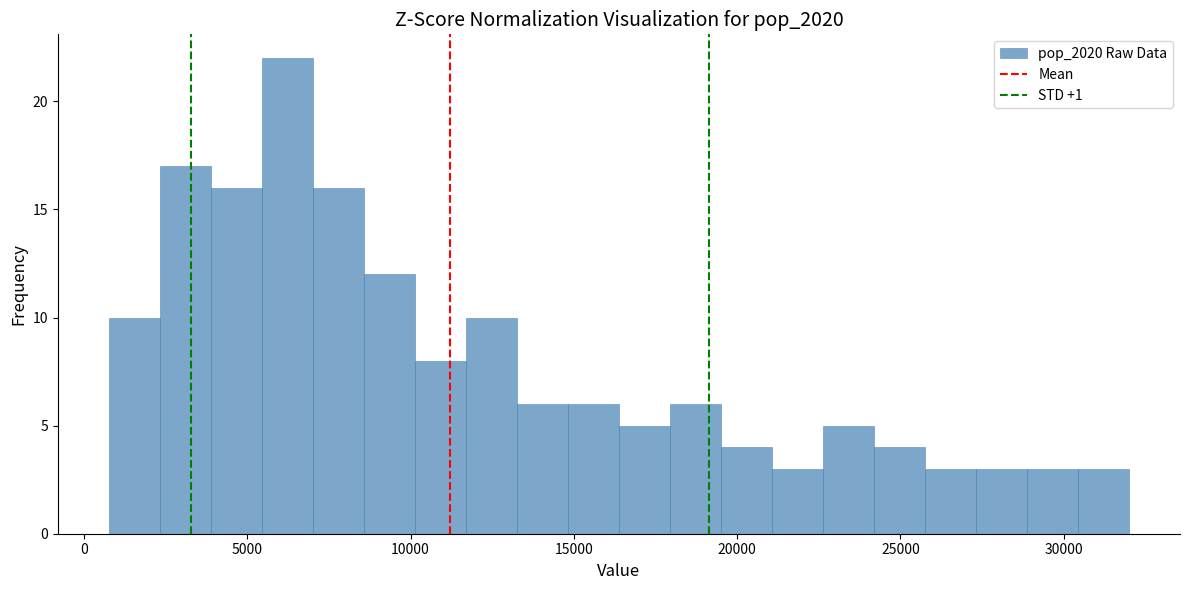

Around what value on the x-axis is the tallest bar? Give the approximate position of its centre, as read against the axis.

6000